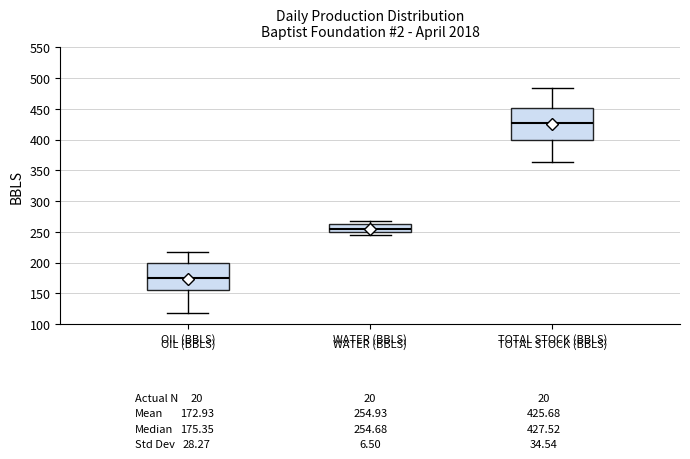

Which box has the lowest median line?

OIL (BBLS)